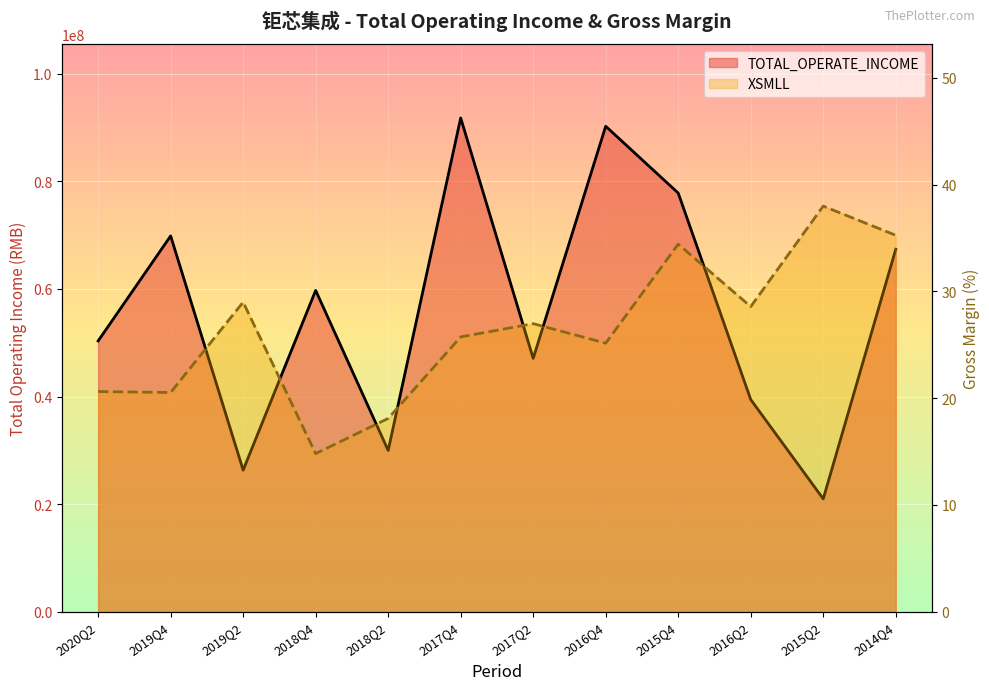

What is the difference between the maximum and second lowest values in the TOTAL_OPERATE_INCOME series?

65473200.2